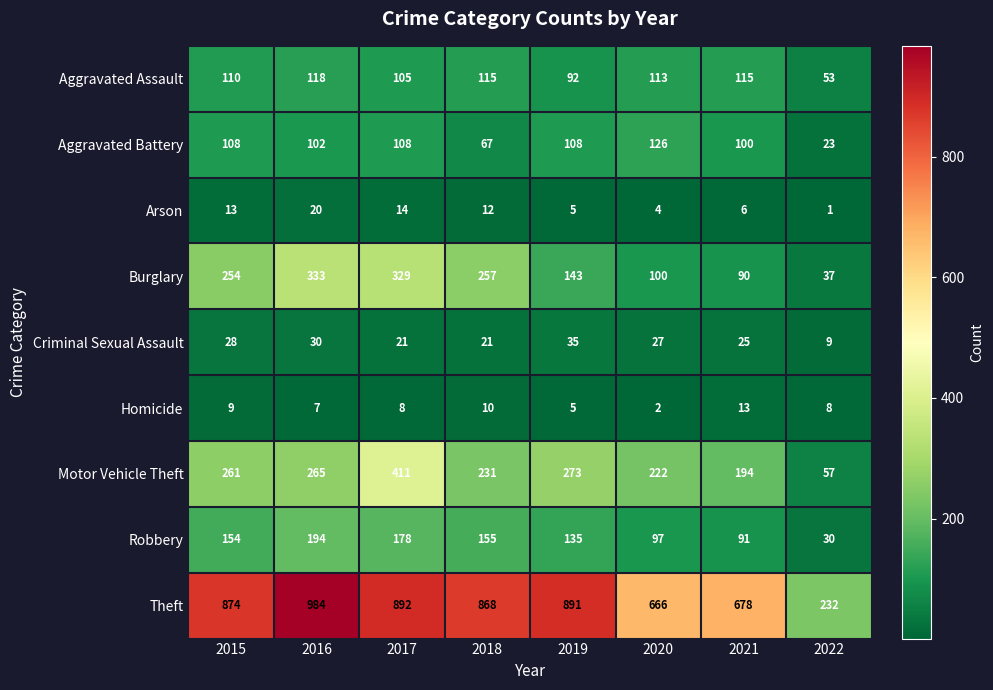

What is the difference between the Robbery values at 2017 and 2019?

43